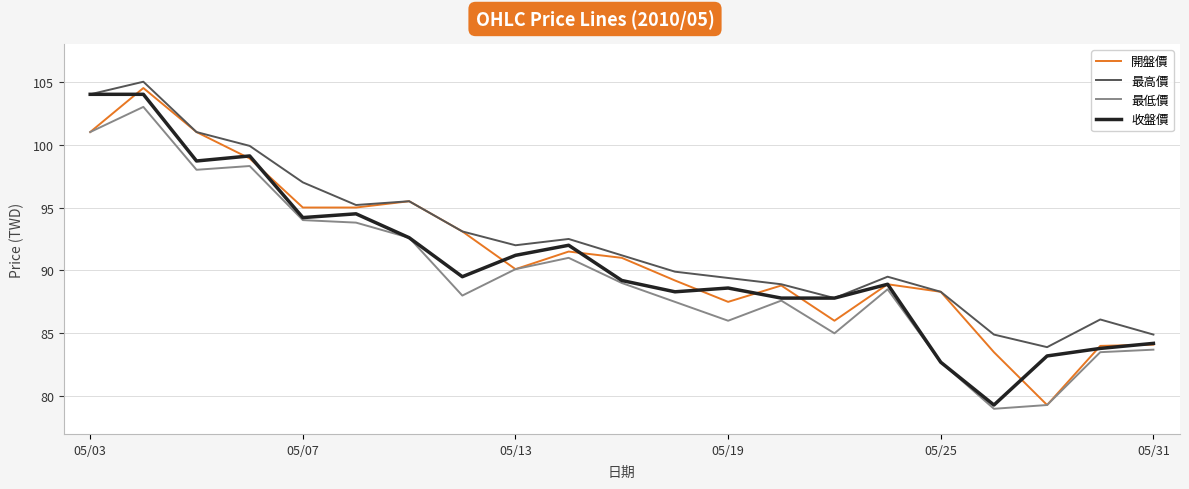

True or false: 最高價 and 最低價 cross at least once.

False